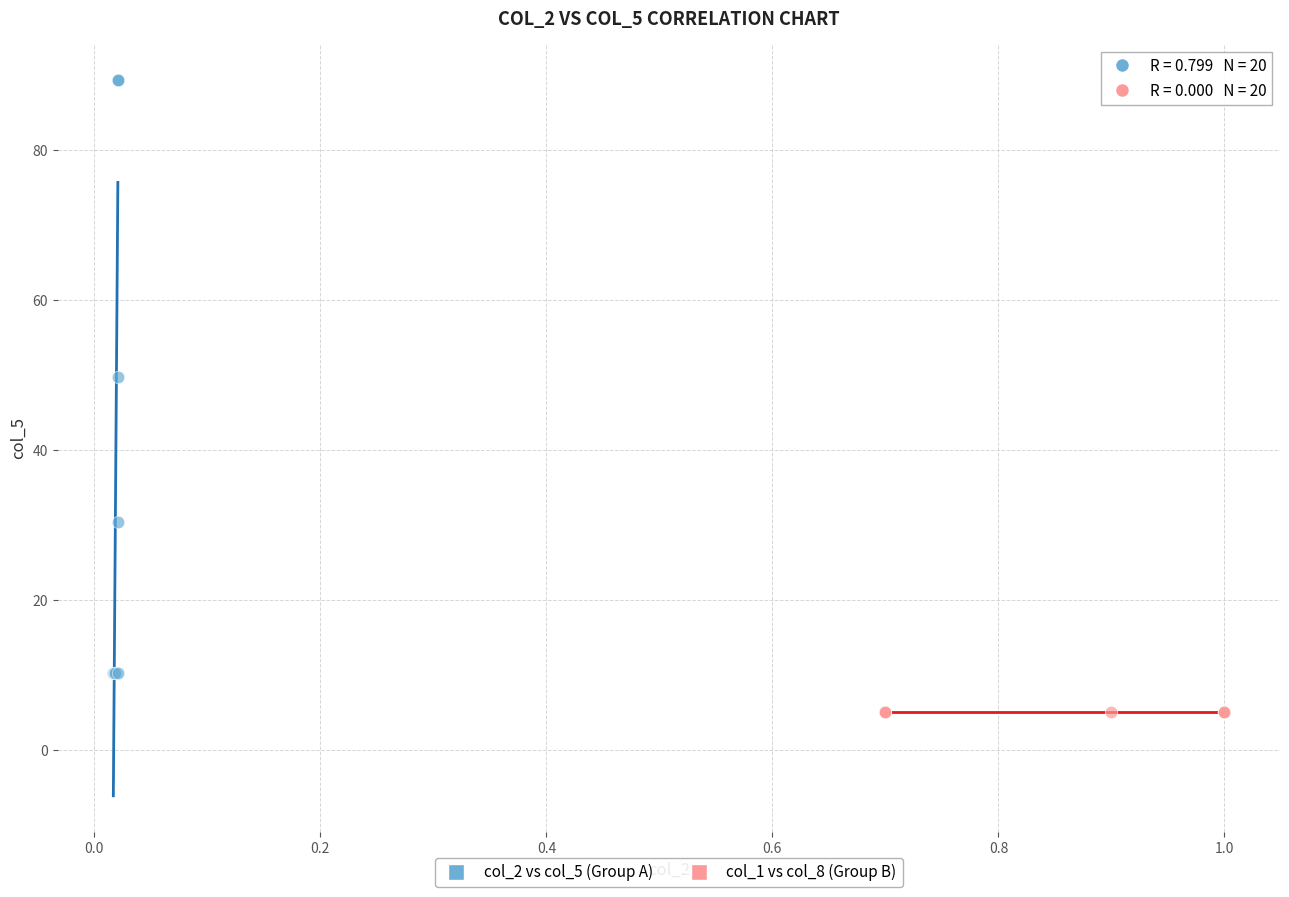

What are all the series names shown in the legend?

col_2 vs col_5 (Group A), col_1 vs col_8 (Group B)